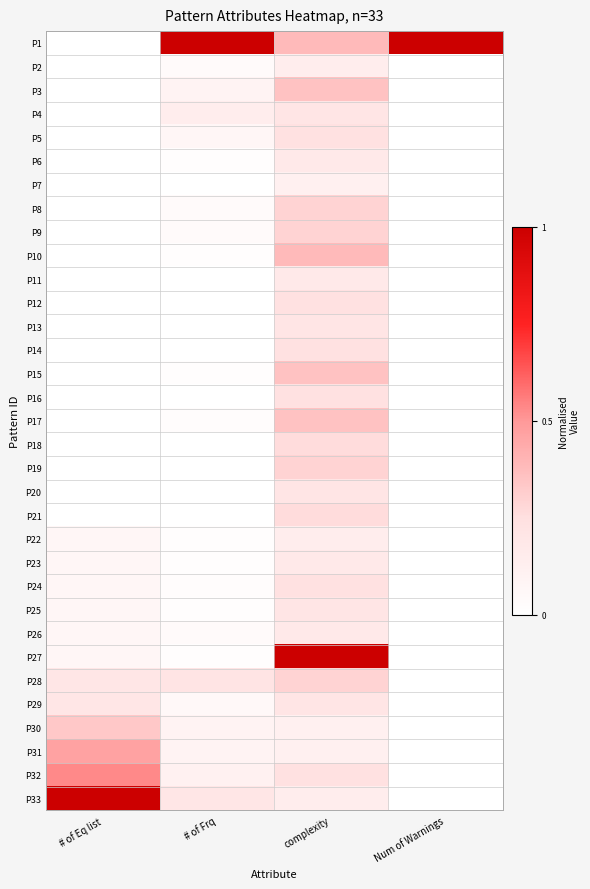

How many distinct data groups are displayed?

33